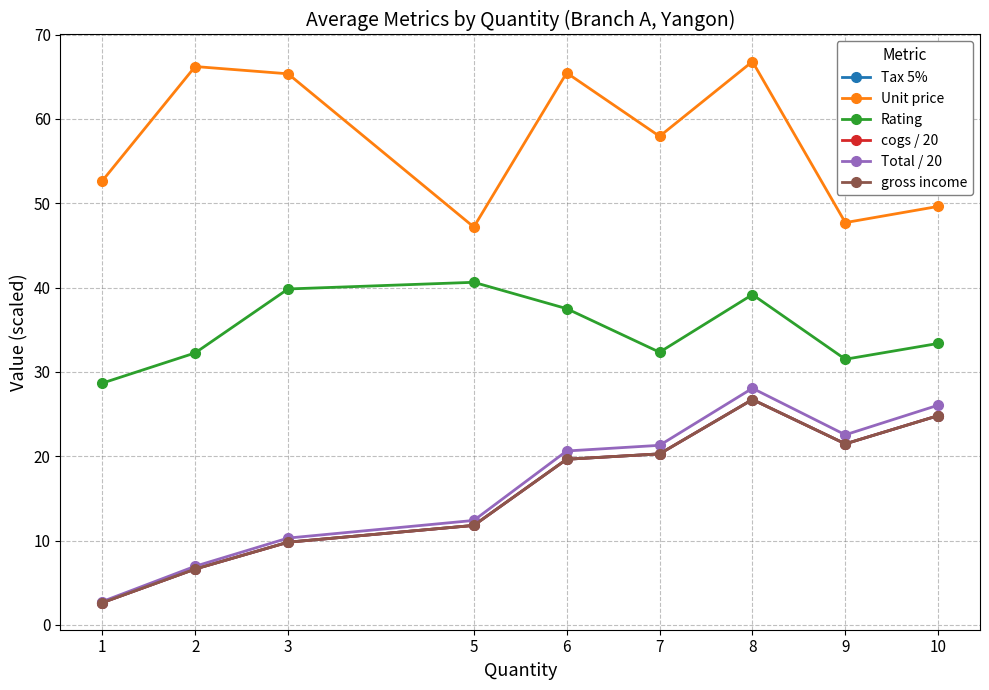

Does the chart have visible grid lines?

Yes